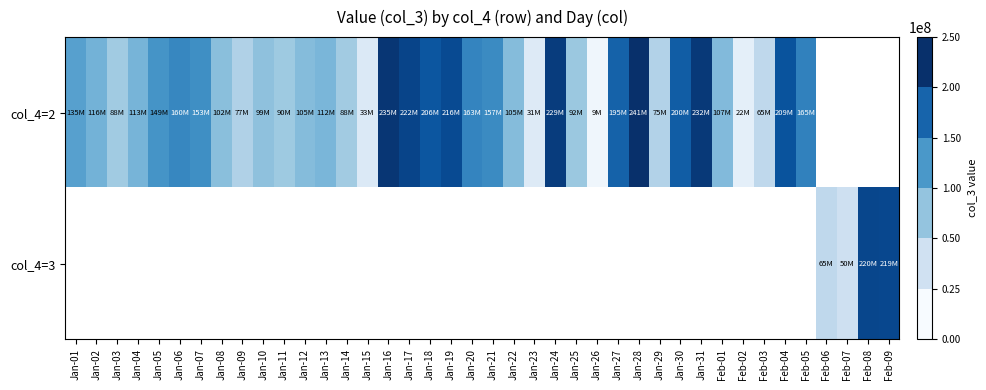

At which category does the chart reach its minimum across all series?

Jan-26